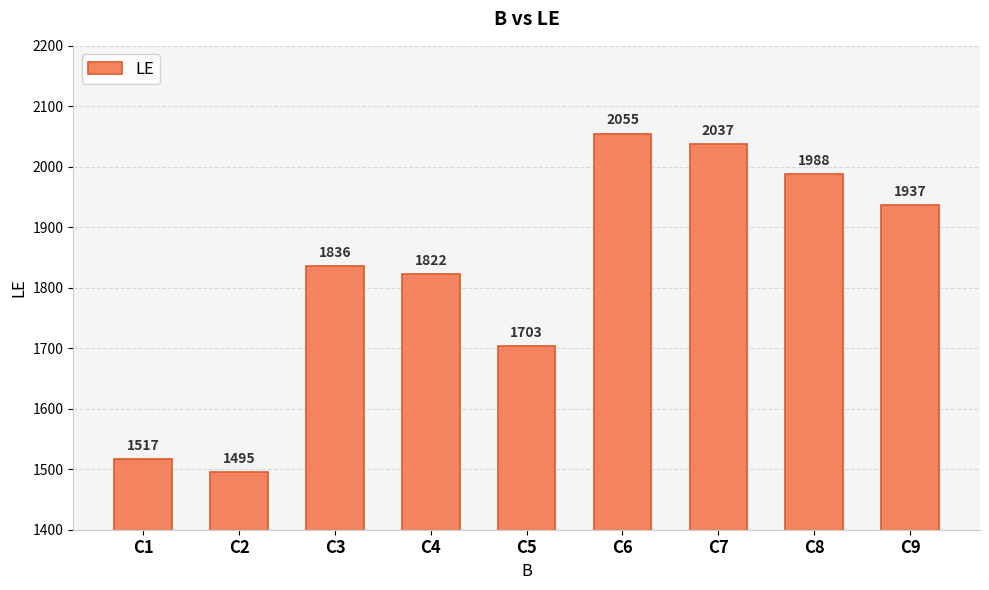

Approximately how many times larger is the value at C7 compared to C3?

1.1